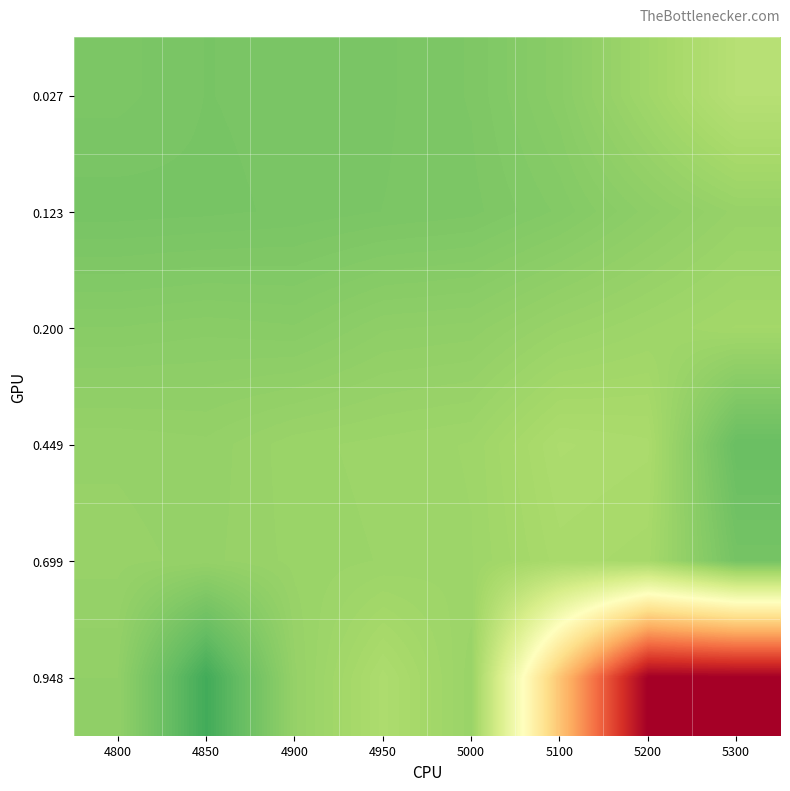

Which series has the largest range (max minus min)?

0.948